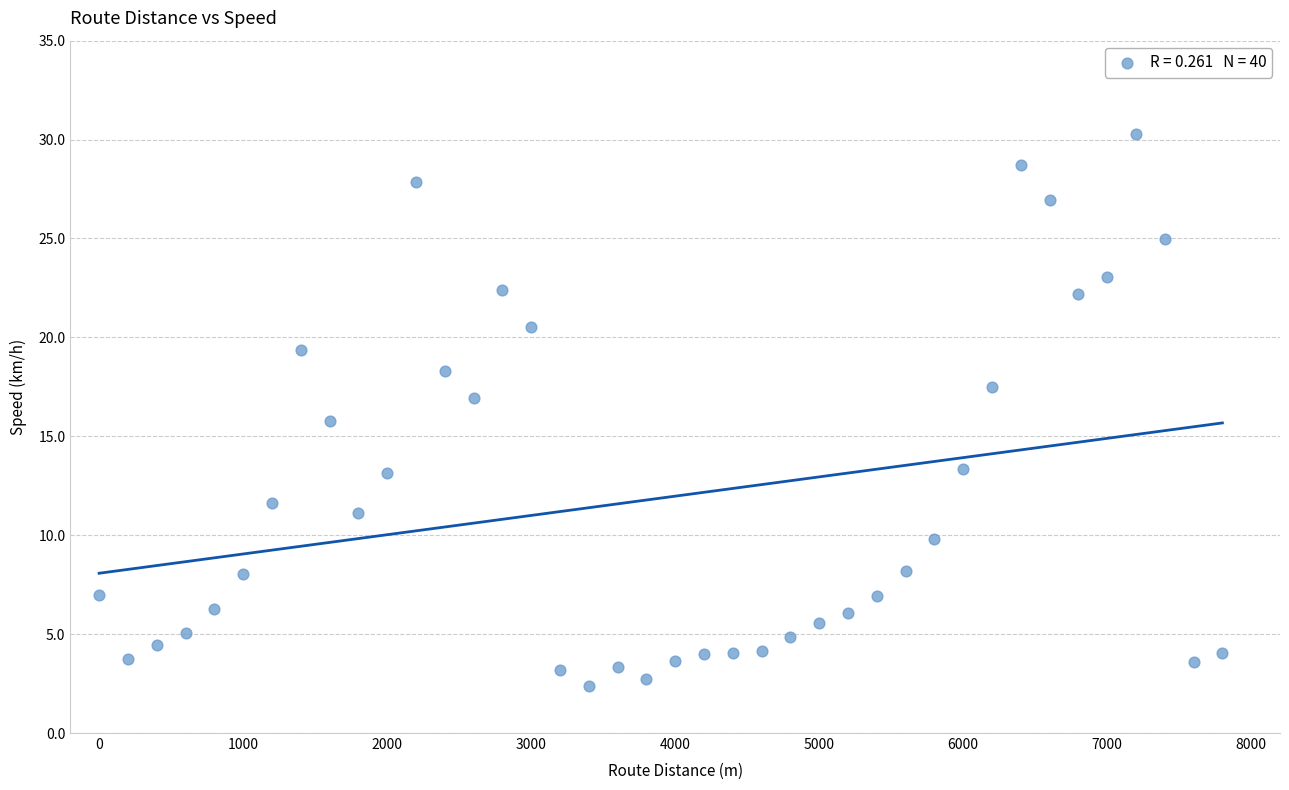

What is the range of X values (max minus min)?

7800.0